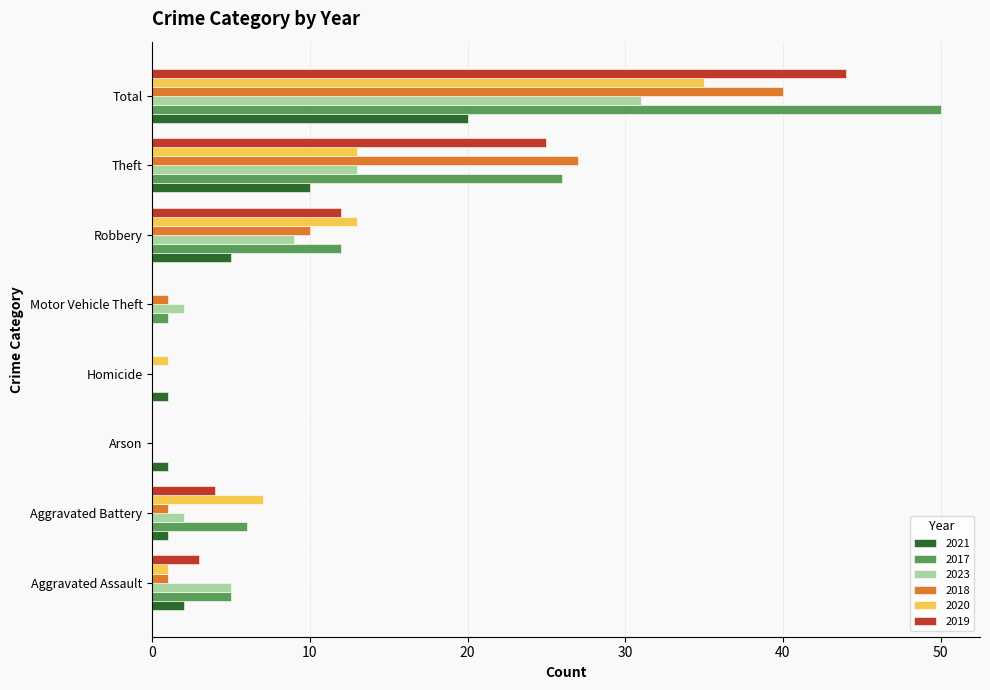

True or false: 2023 has a value of 13 at Theft.

True